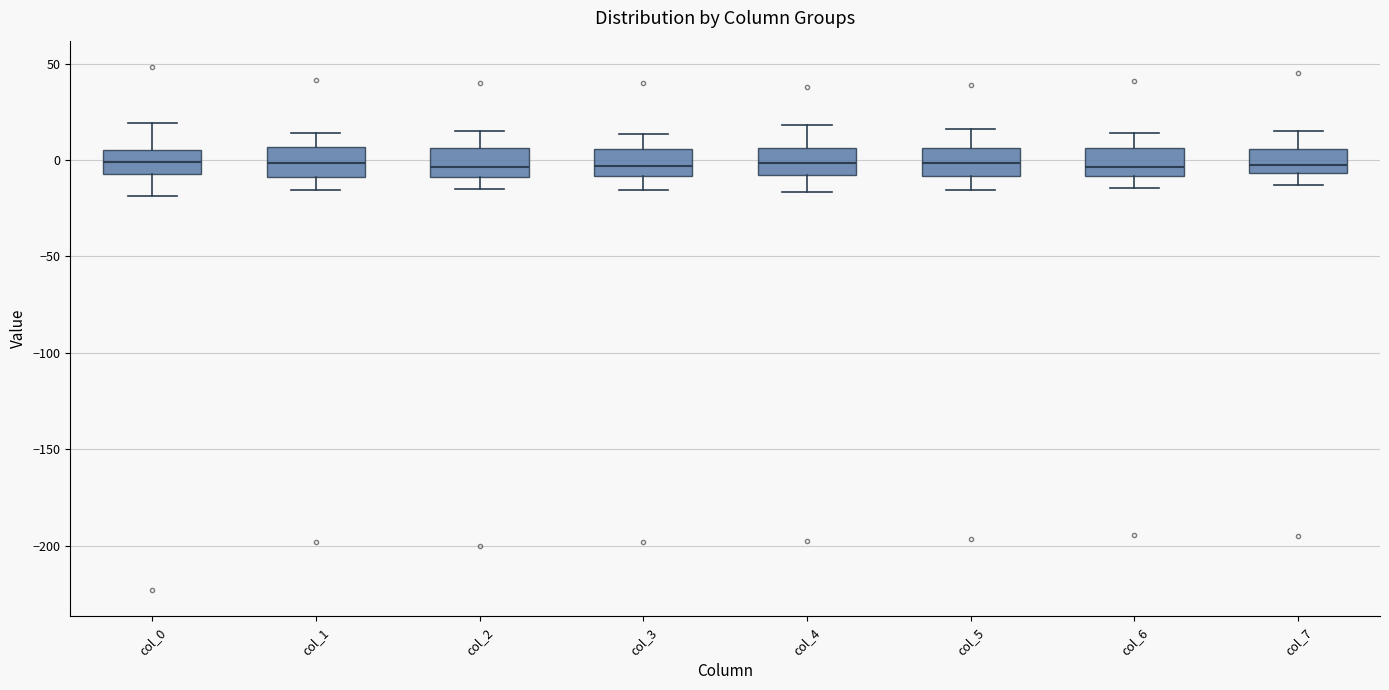

Reading left to right, transcribe this box plot: for each box, give where its median line is, the range the box spans, and where its two whiskers end, as read against the y-axis. The values are not printed on the chart, so give them approximately, as read against the axis.

col_0: median 0, box -5 to 5, whiskers -20 to 20
col_1: median 0, box -10 to 5, whiskers -15 to 15
col_2: median -5, box -10 to 5, whiskers -15 to 15
col_3: median -5, box -10 to 5, whiskers -15 to 15
col_4: median 0, box -10 to 5, whiskers -15 to 20
col_5: median 0, box -10 to 5, whiskers -15 to 15
col_6: median -5, box -10 to 5, whiskers -15 to 15
col_7: median -5 (just above the box's lower edge), box -5 to 5, whiskers -15 to 15